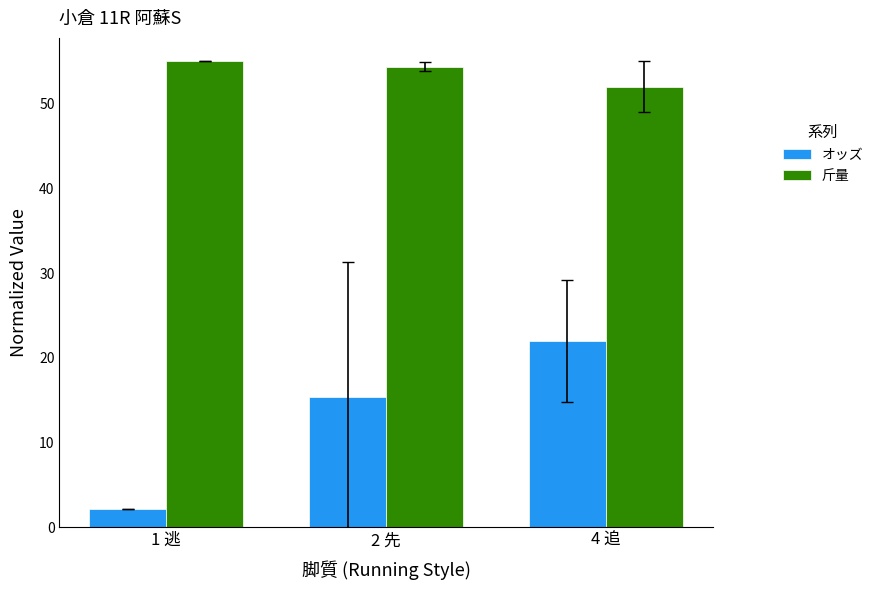

Which category has the highest value across all series?

1 逃